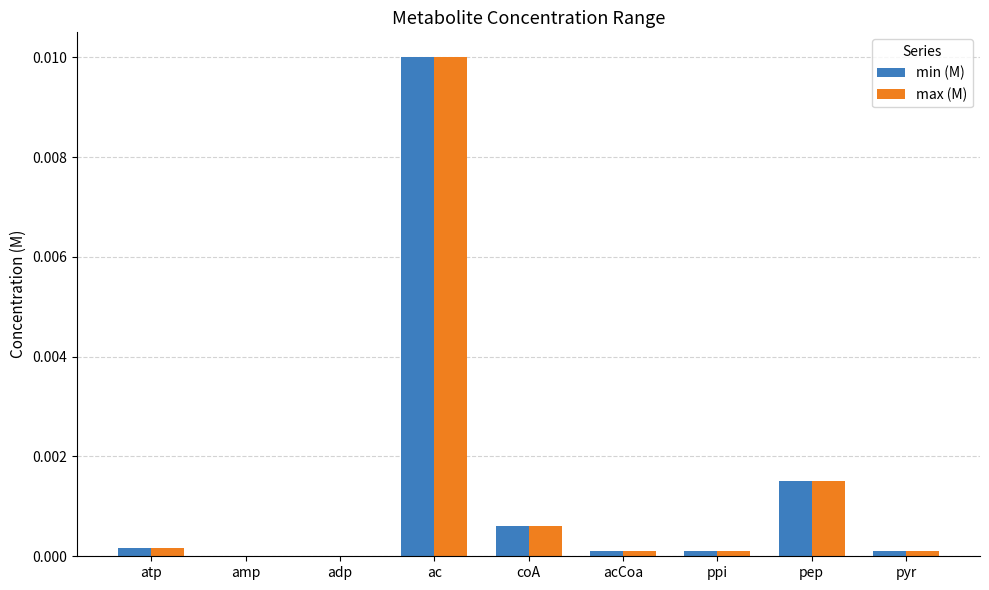

Is it true that min (M) equals 0.0 at ac?

True